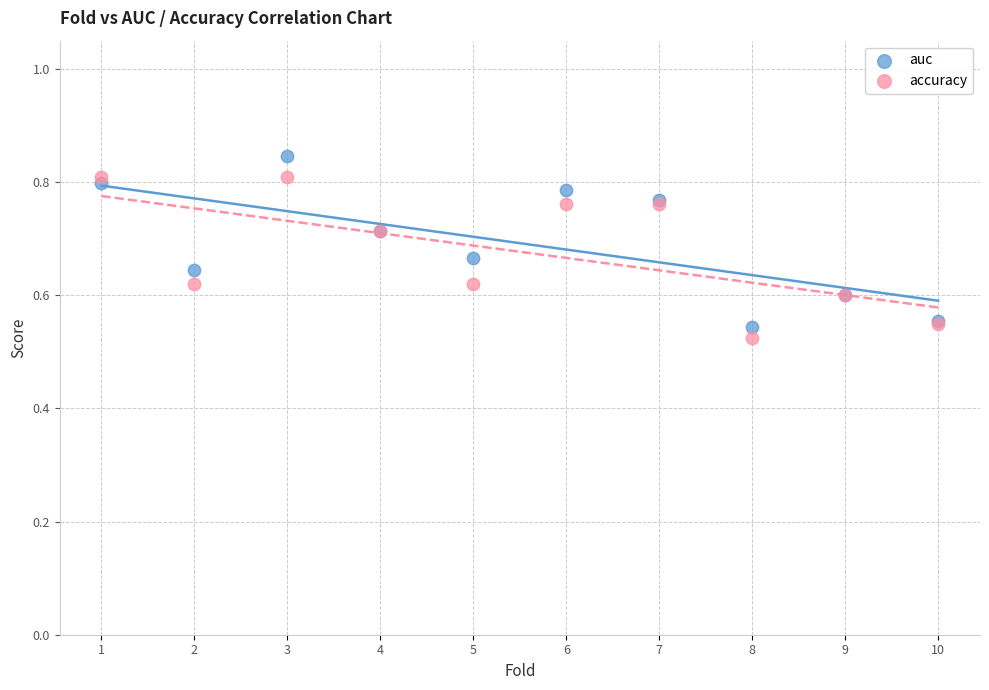

What is the X range (max minus min) for the scatter plot?

9.0